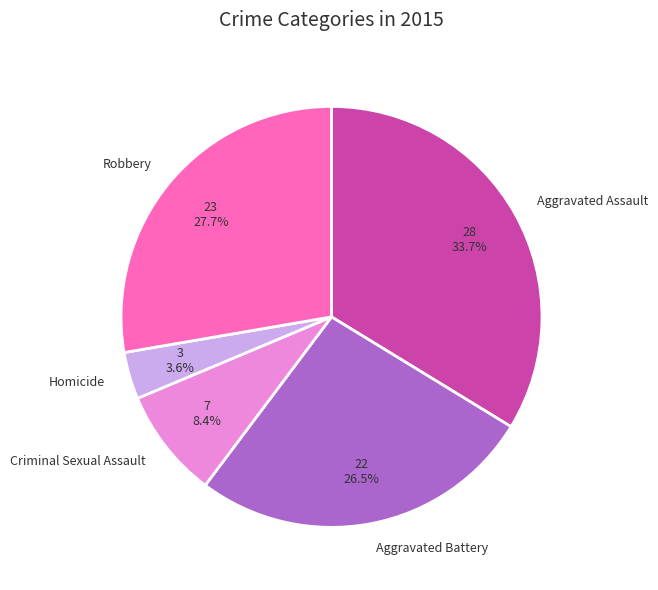

How many slices are in this pie chart?

5